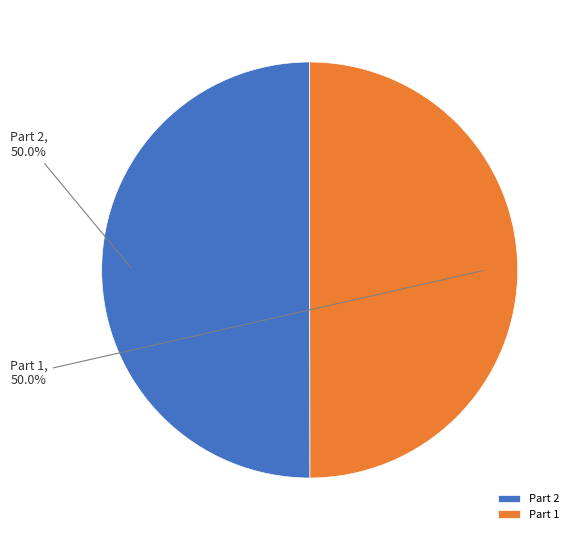

What percentage is NOT represented by Part 1?

50.0%